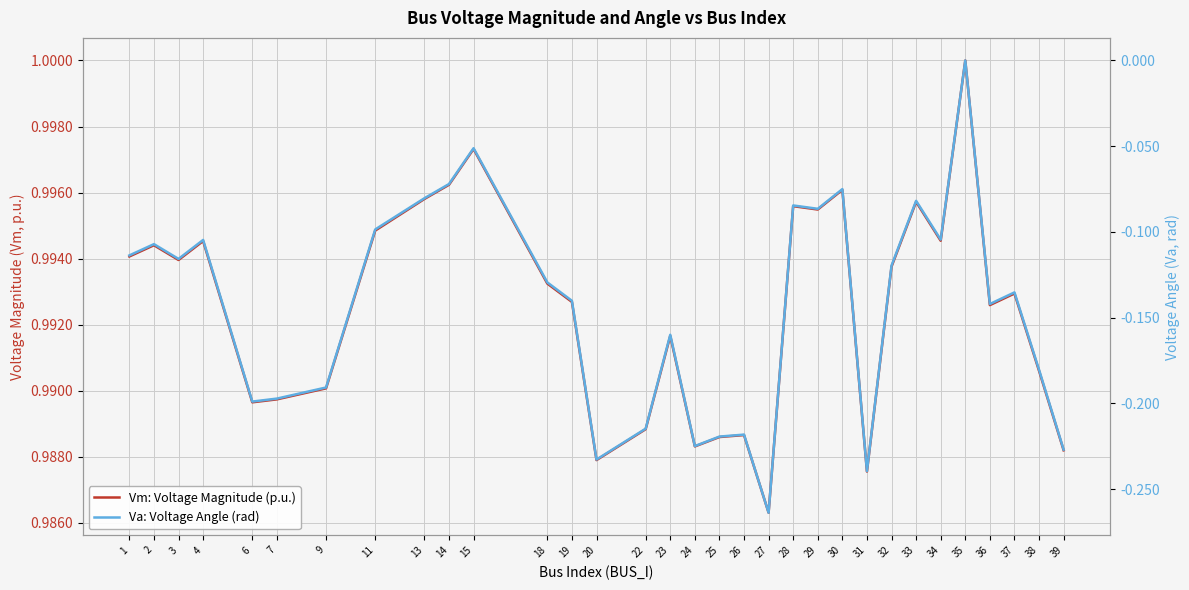

Is the value of Vm: Voltage Magnitude (p.u.) at 15 greater than the value of Va: Voltage Angle (rad) at 13?

Yes